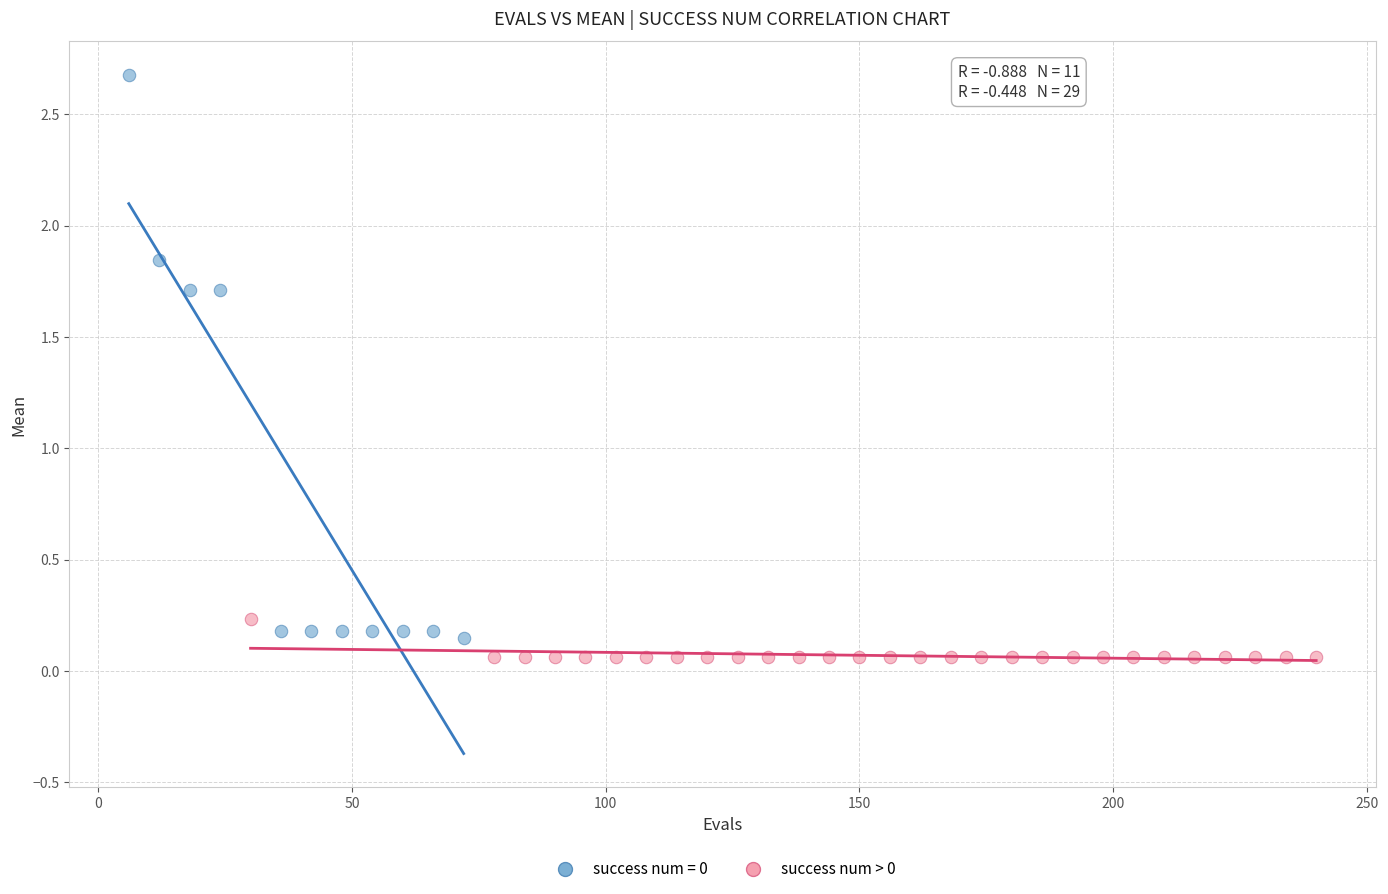

Which series reaches the maximum Y coordinate?

success num = 0